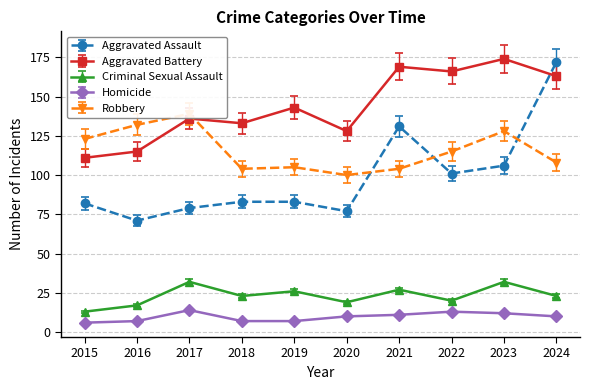

True or false: Robbery and Homicide cross at least once.

False